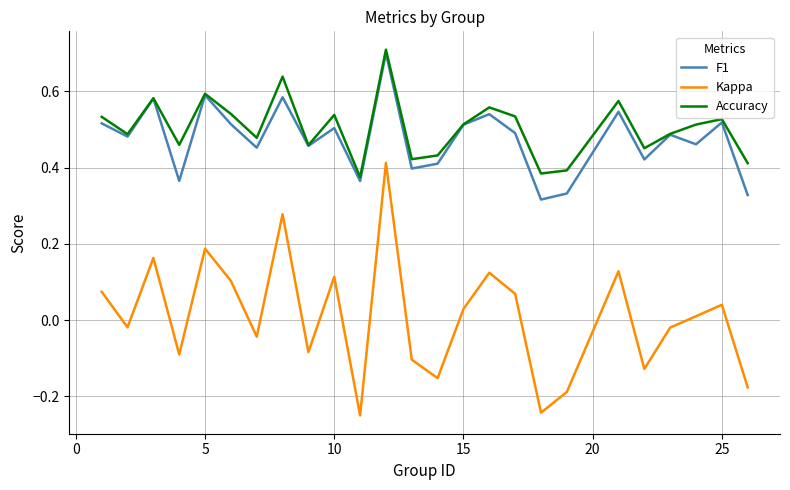

Which series has the largest range (max minus min)?

Kappa